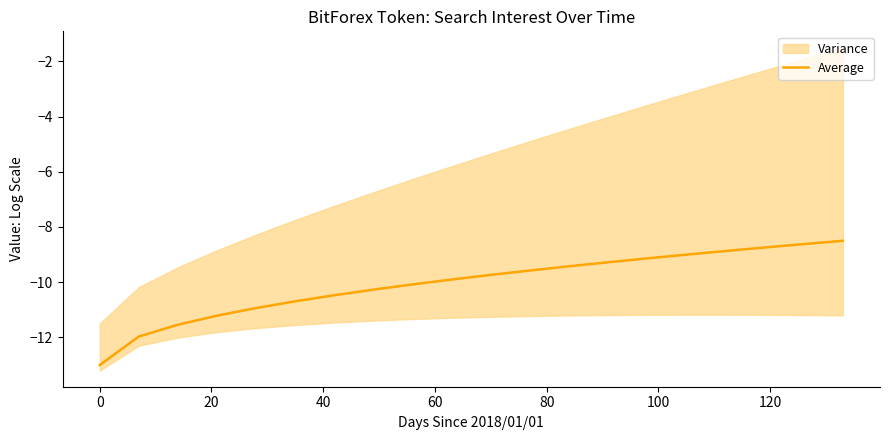

Reading left to right, extract all data points from this chart.

-13.0	-12.0	-11.5	-11.2	-10.9	-10.7	-10.5	-10.3	-10.1	-9.9	-9.7	-9.6	-9.4	-9.3	-9.1	-9.0	-8.9	-8.7	-8.6	-8.5